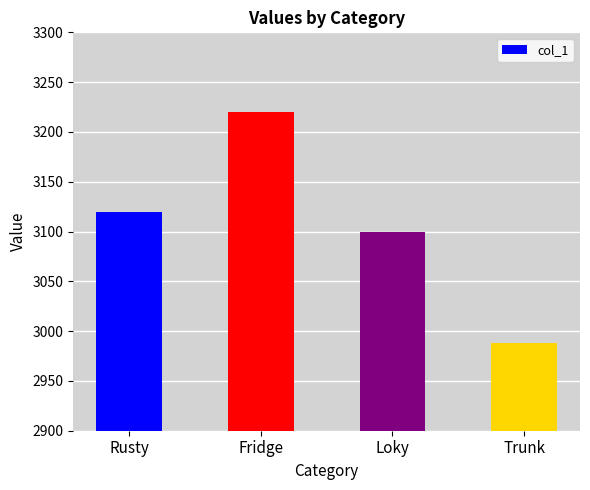

Is it true that the value at Fridge is 2118?

False